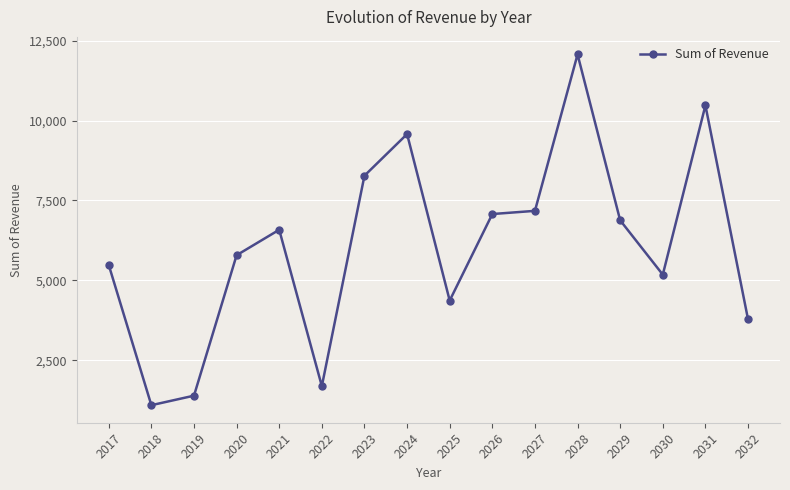

What is the average value?

6055